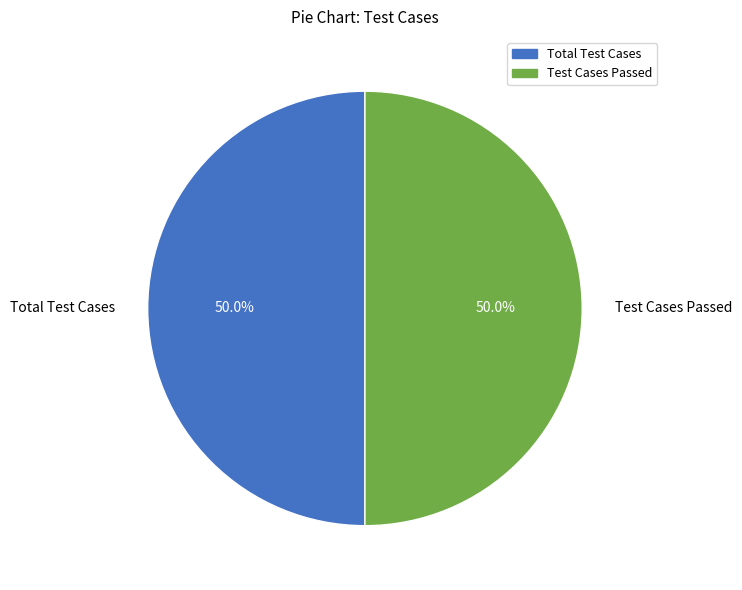

What is the ratio of the value at Total Test Cases to the value at Test Cases Passed?

1.0